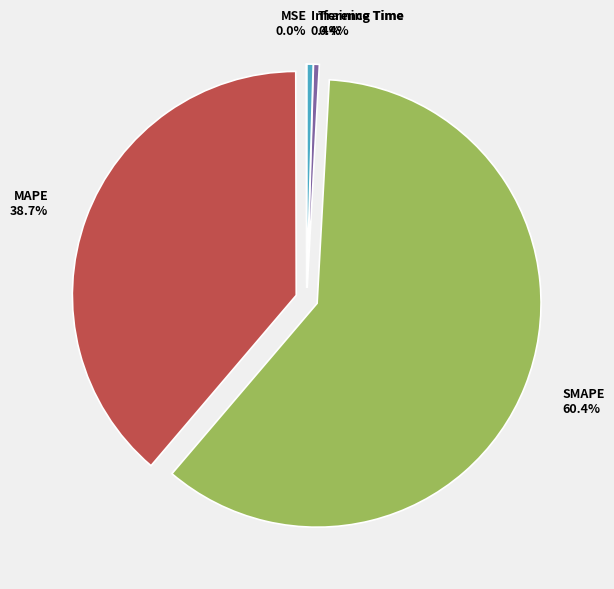

To the nearest percent, what percentage of the pie is MAPE?

39%